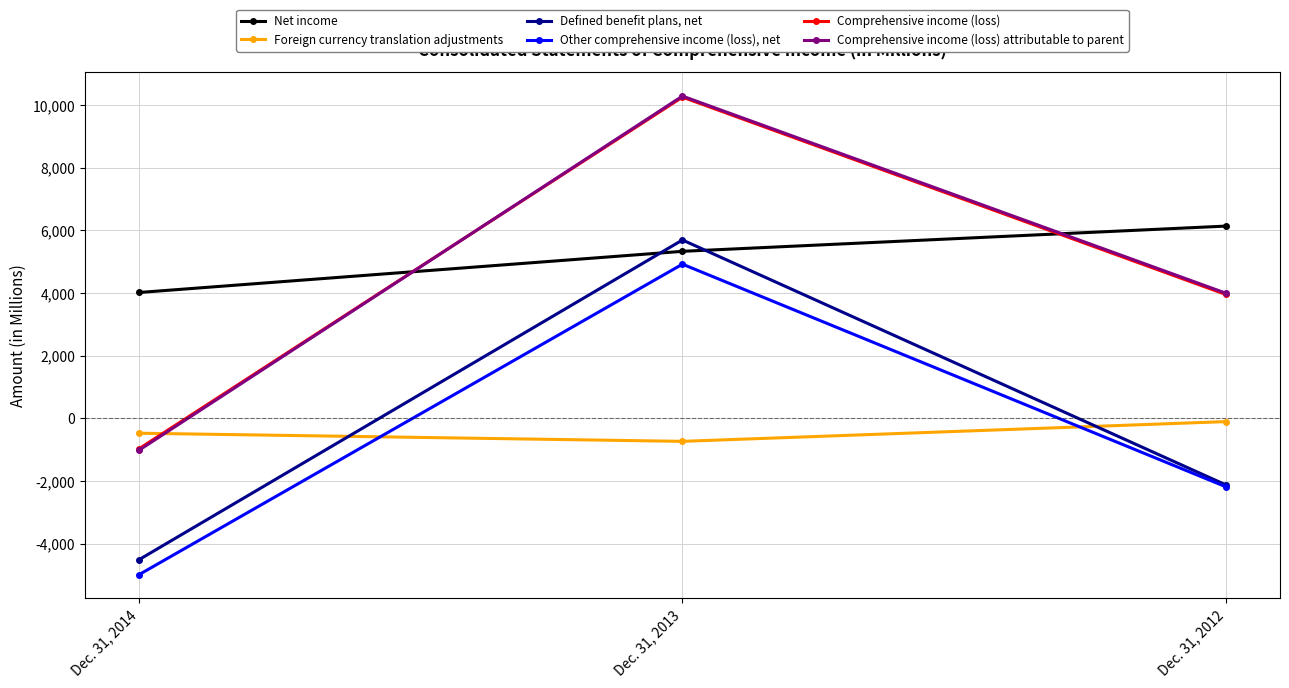

What is the spread (max minus min) of values at Dec. 31, 2014?

9001